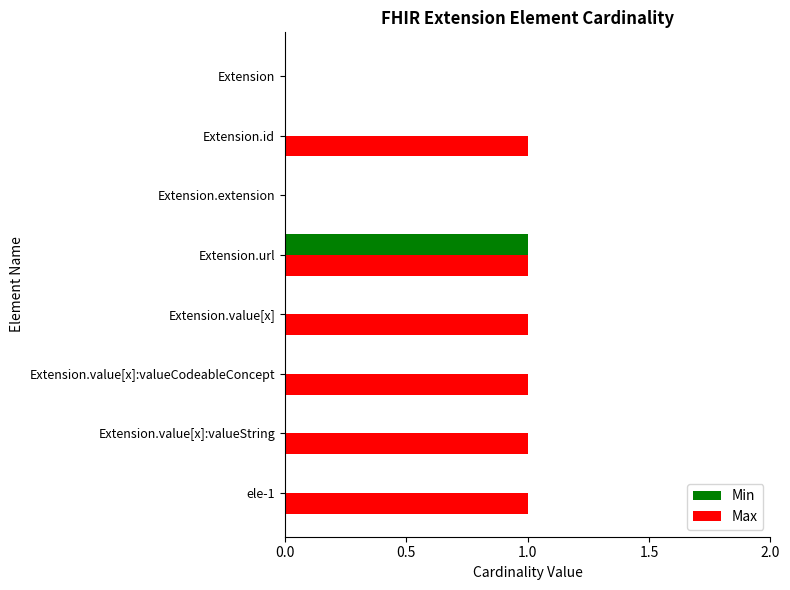

Is it true that Max equals 2 at Extension.value[x]?

False